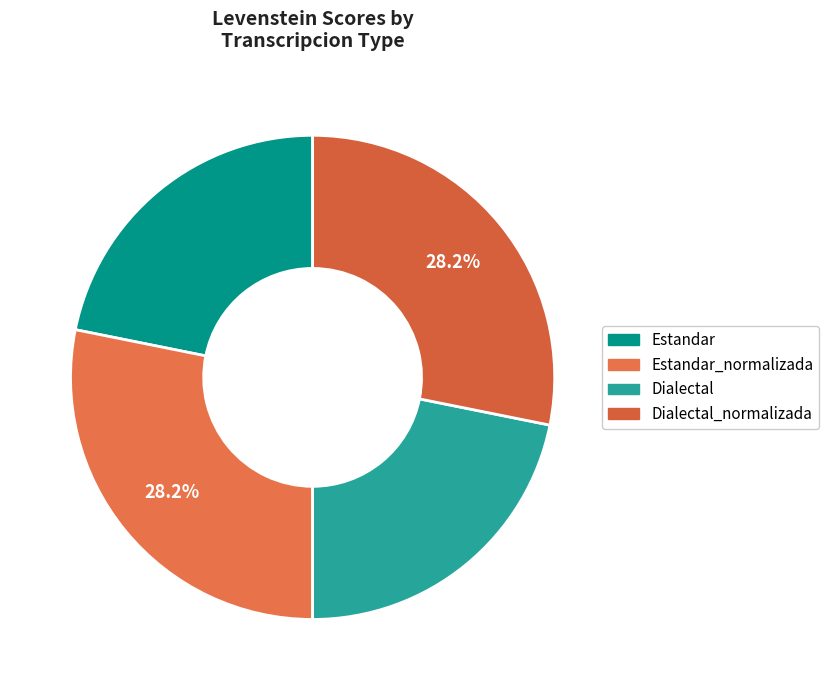

To the nearest percent, what is the difference between the largest and smallest slice percentages?

6%